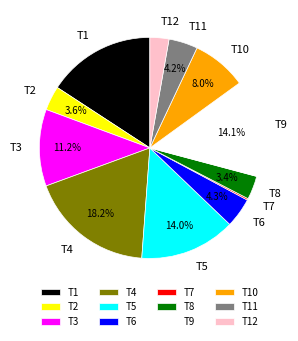

Combined, what portion of the pie is T2 and T11?

7.8%